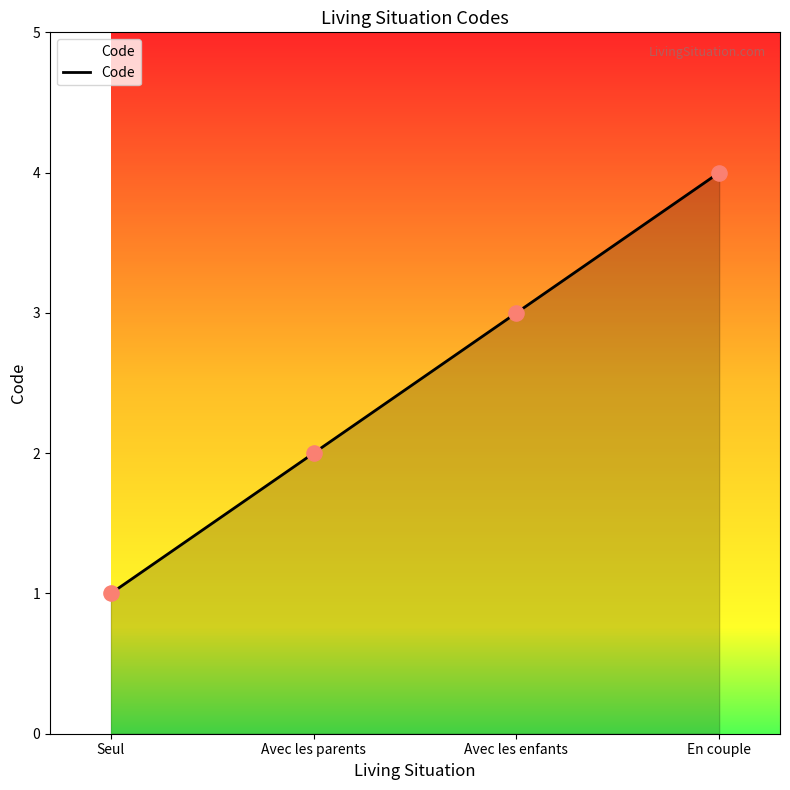

Which has a higher value, Avec les enfants or Avec les parents?

Avec les enfants